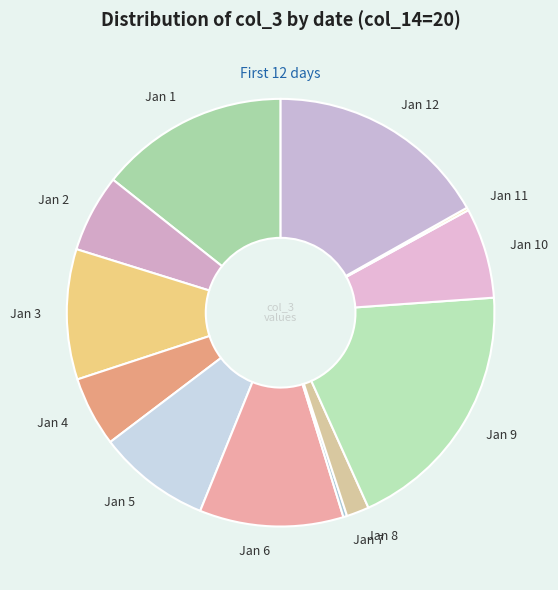

Does any single category account for the majority?

No